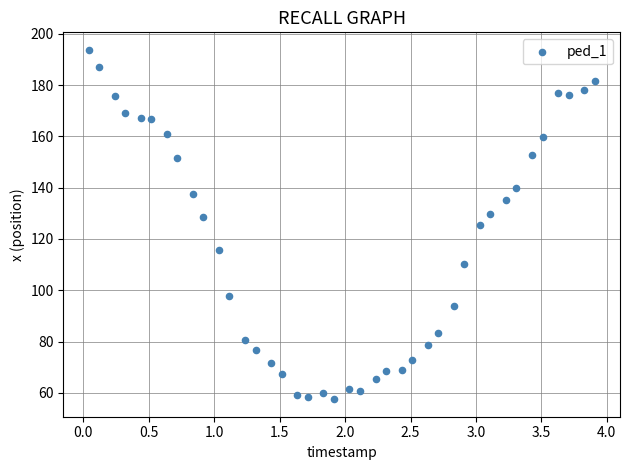

What is the range of Y values (max minus min)?

136.2